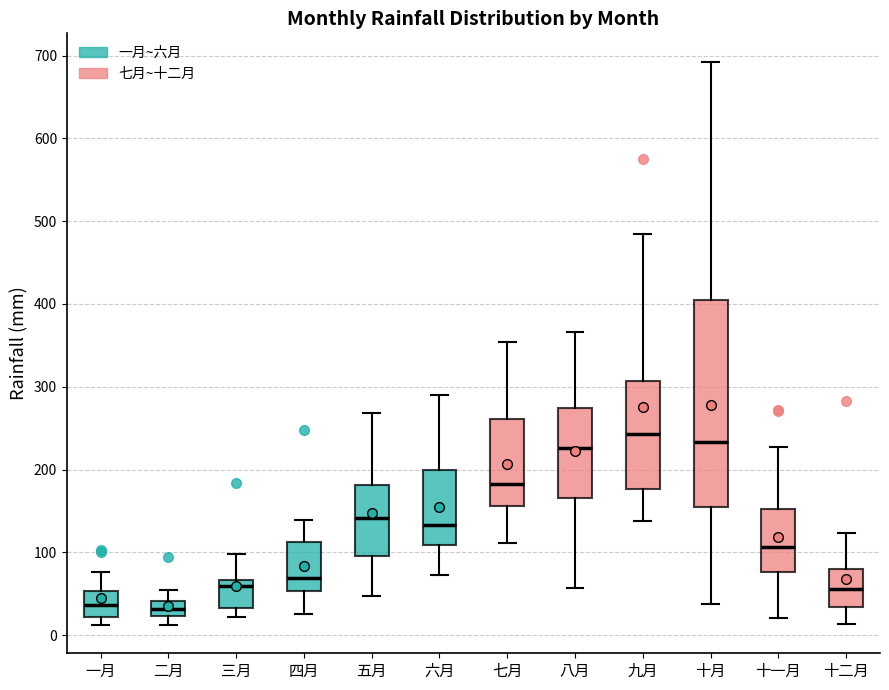

Comparing the boxes themselves (not the whiskers), which one is the tallest?

十月